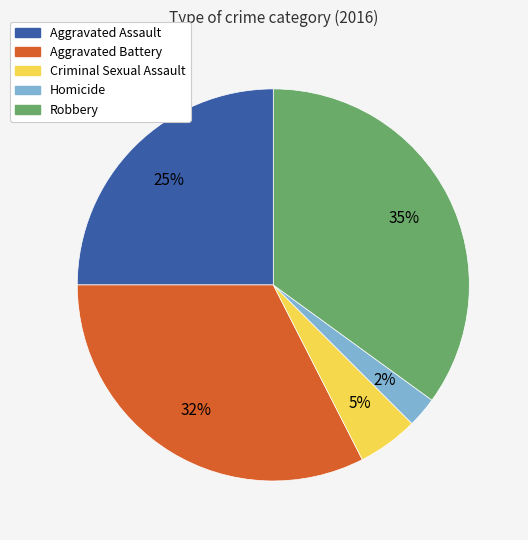

To the nearest percent, what is the average slice percentage?

20%